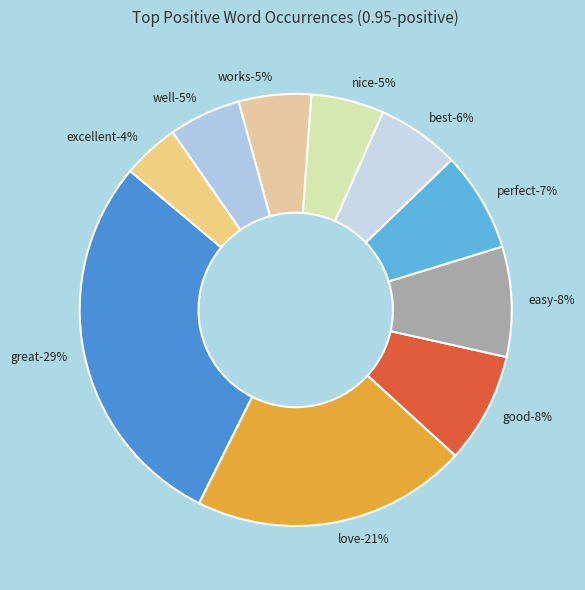

Approximately how many times larger is the value at easy compared to love?

0.4